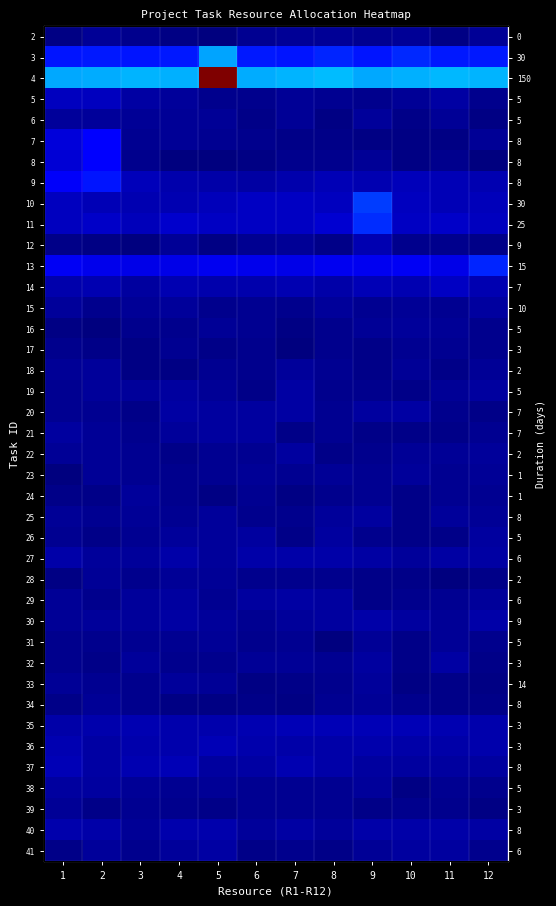

True or false: row_7 has a value of 12.3 at 7.

False